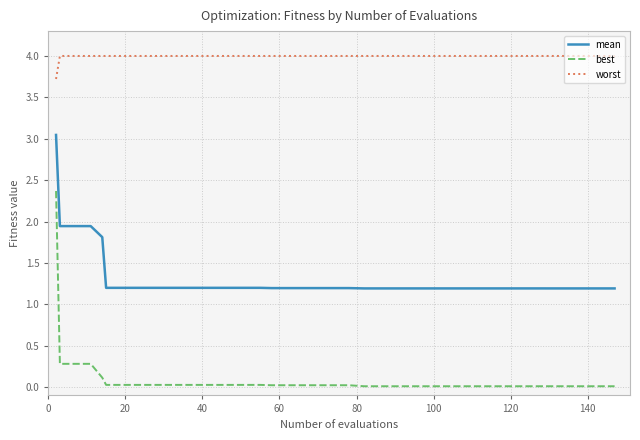

Which series has the largest range (max minus min)?

best